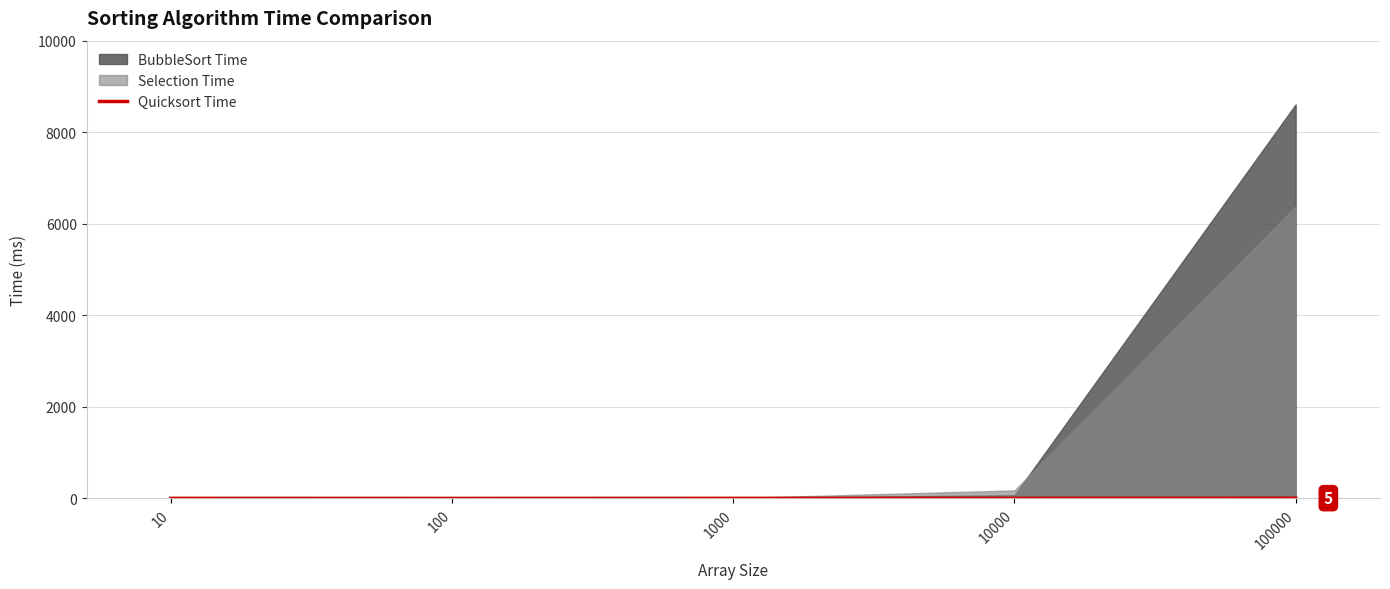

At which category does the chart reach its peak across all series?

100000